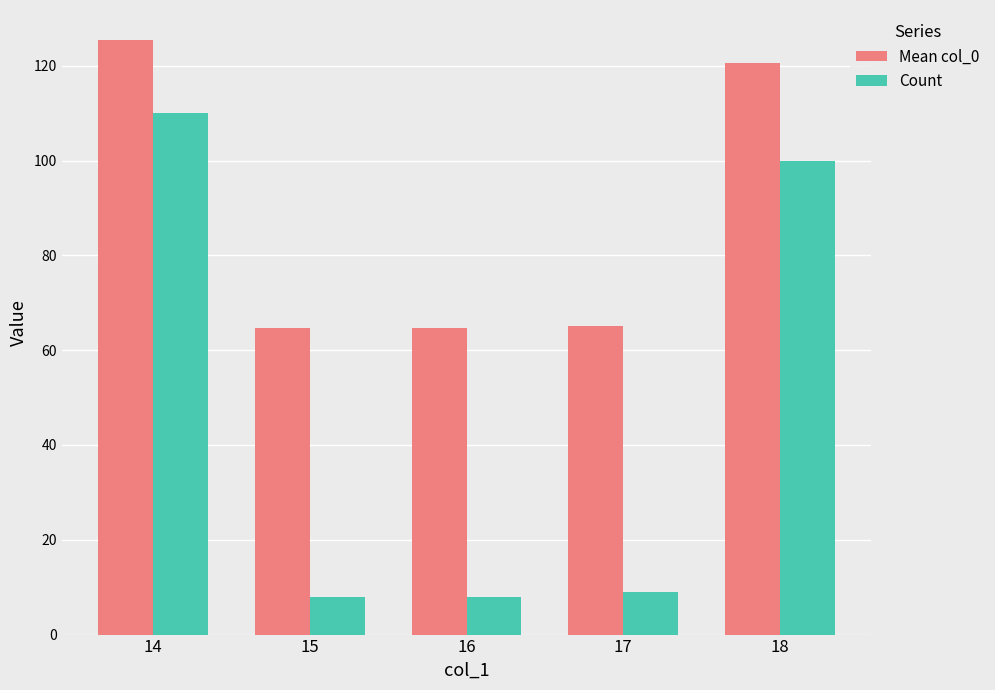

Between 17 and 18, which series saw the biggest shift?

Count